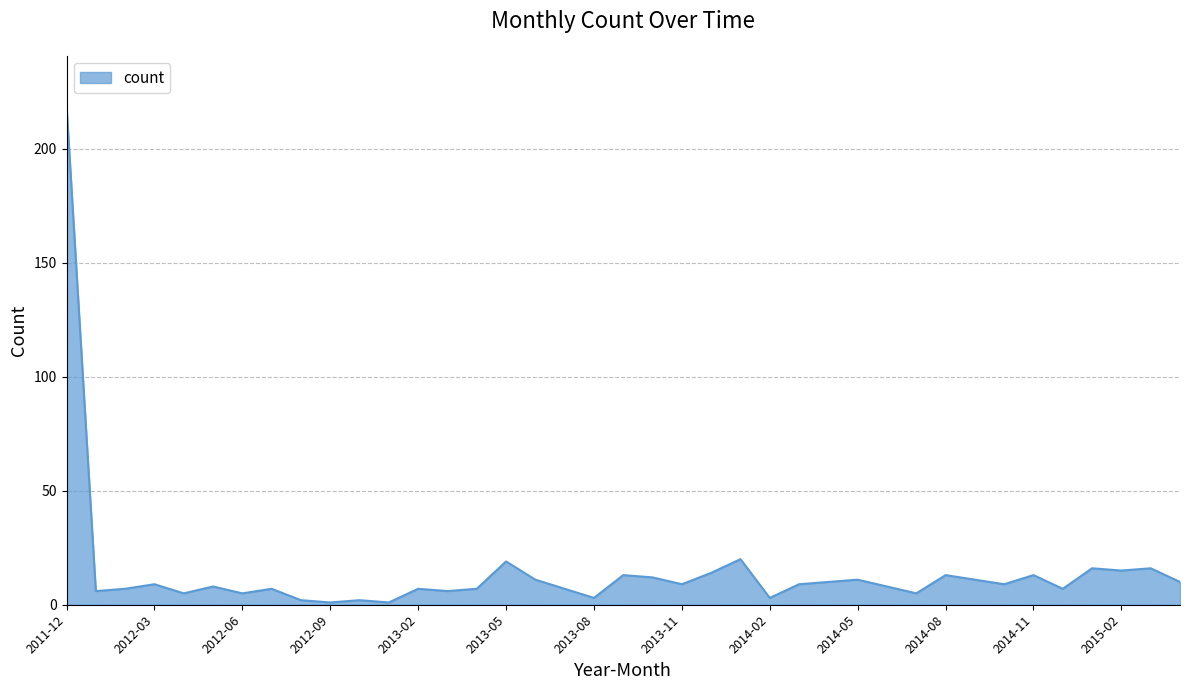

What is the maximum value shown in the chart?

219